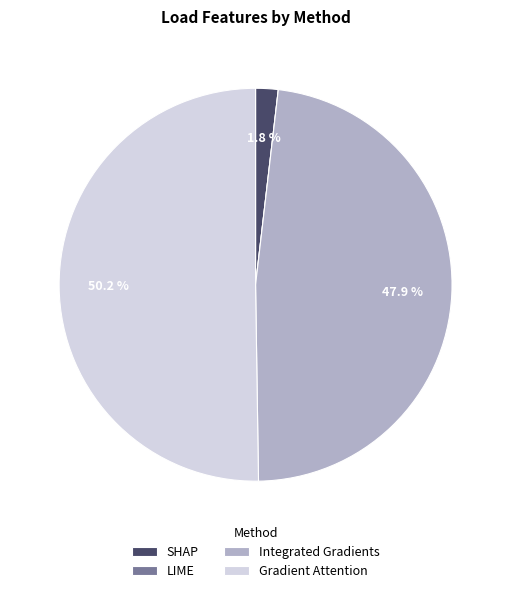

Which slice is the largest?

Gradient Attention